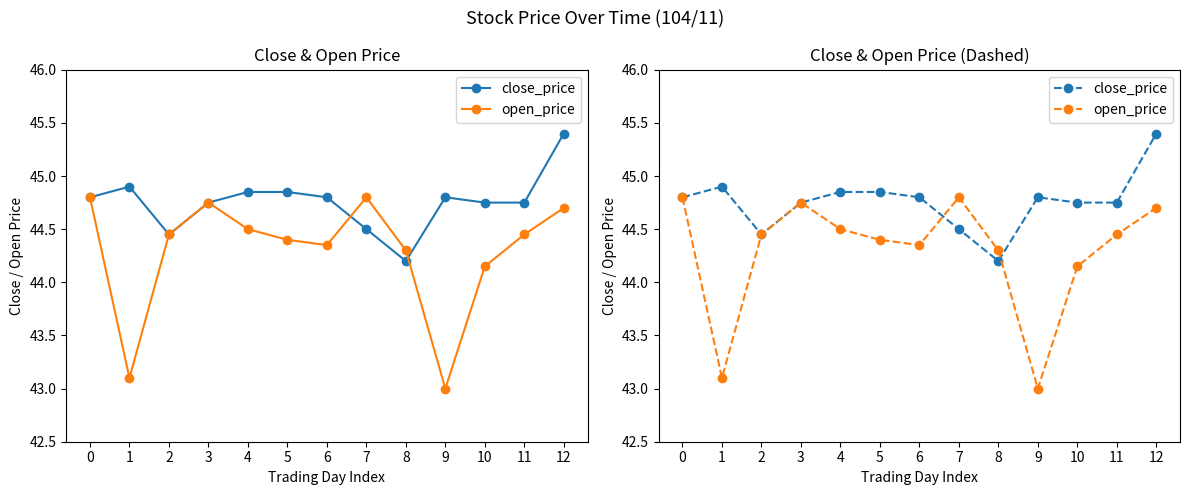

Is this an area chart (filled region under the line)?

No